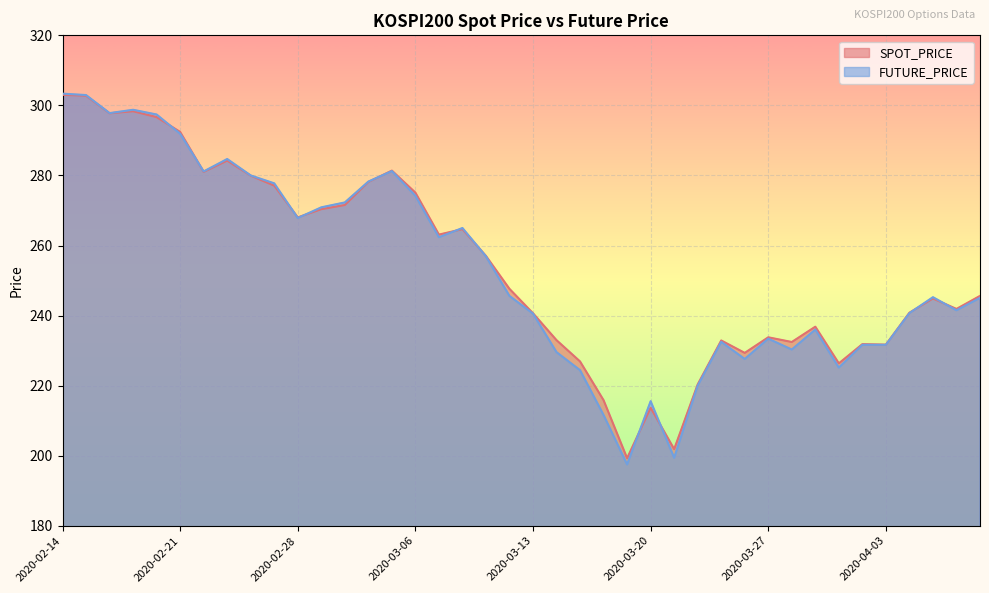

The SPOT_PRICE series shows 271.6 at 2020-03-03. True or false?

True